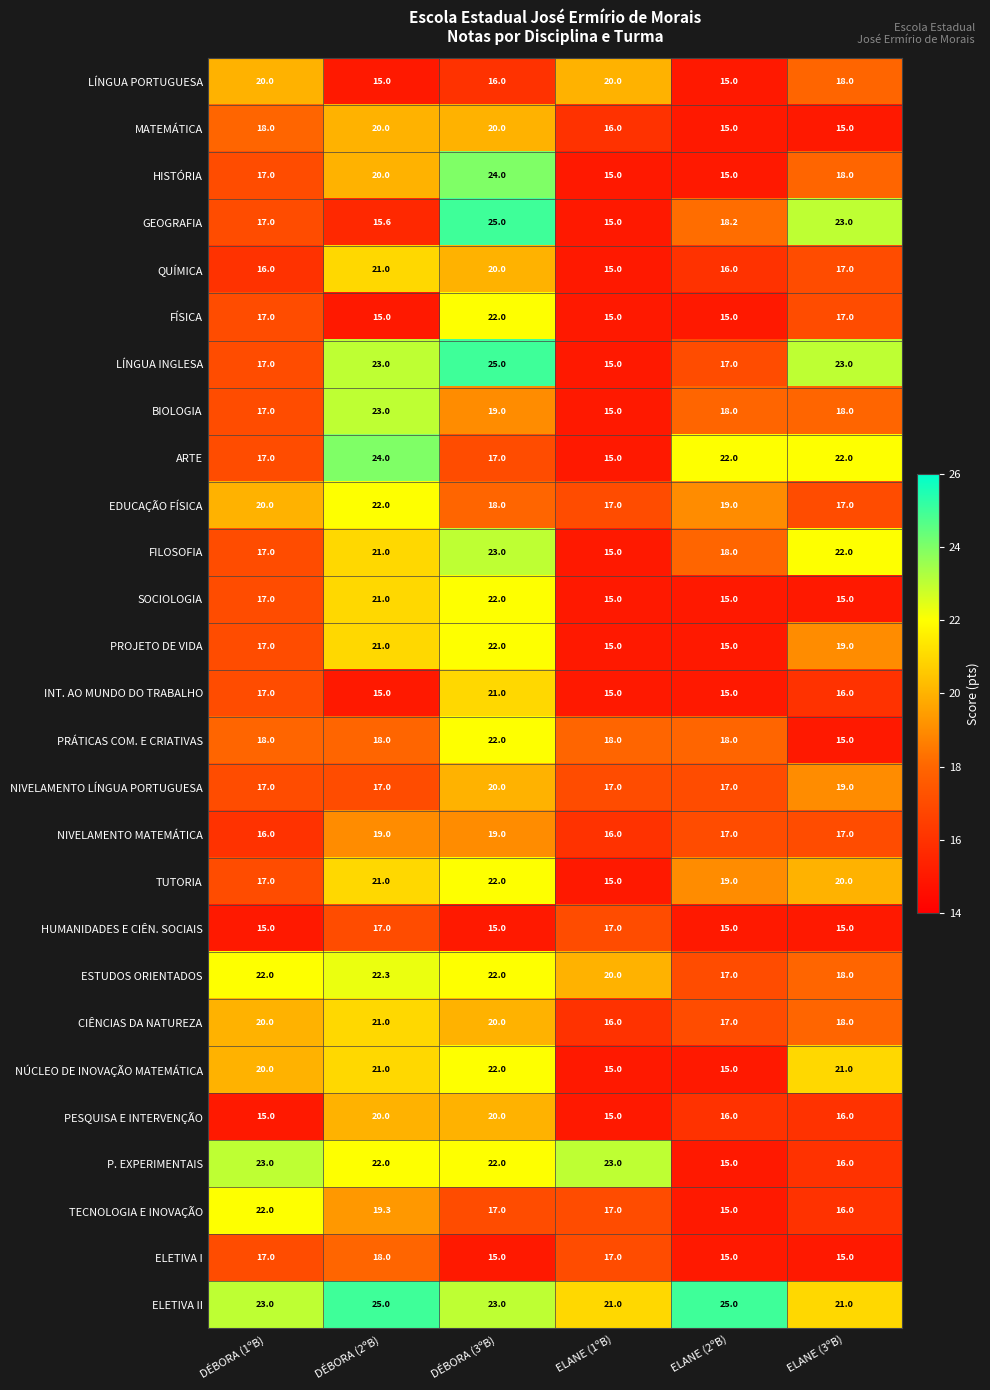

Is the value of TECNOLOGIA E INOVAÇÃO at DÉBORA (1ºB) greater than the value of TUTORIA at DÉBORA (2ºB)?

Yes